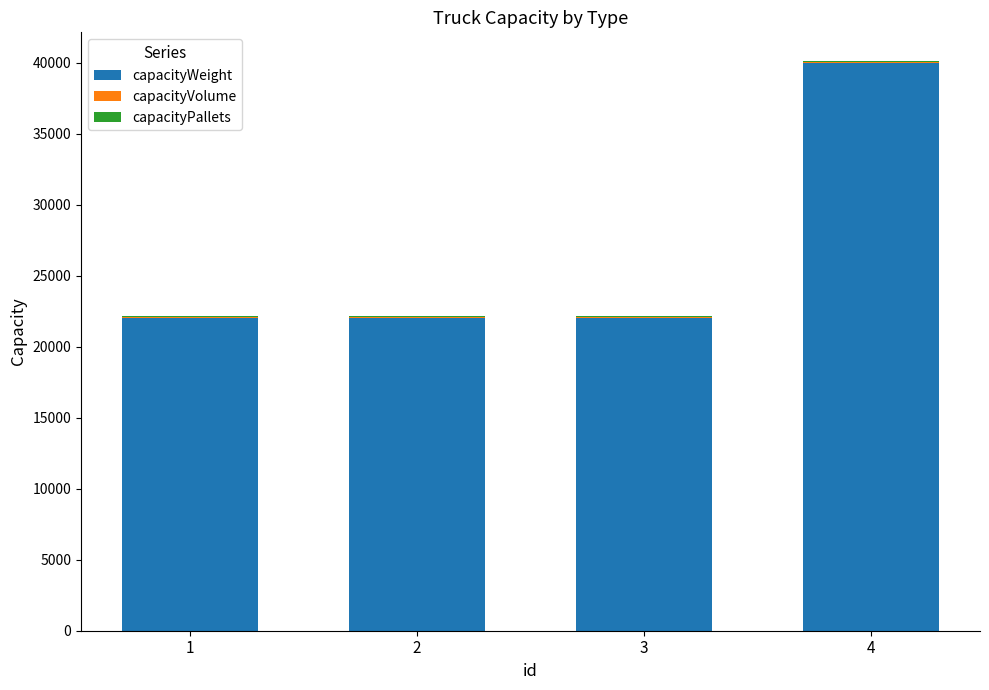

What is the highest value of the capacityWeight series?

40000